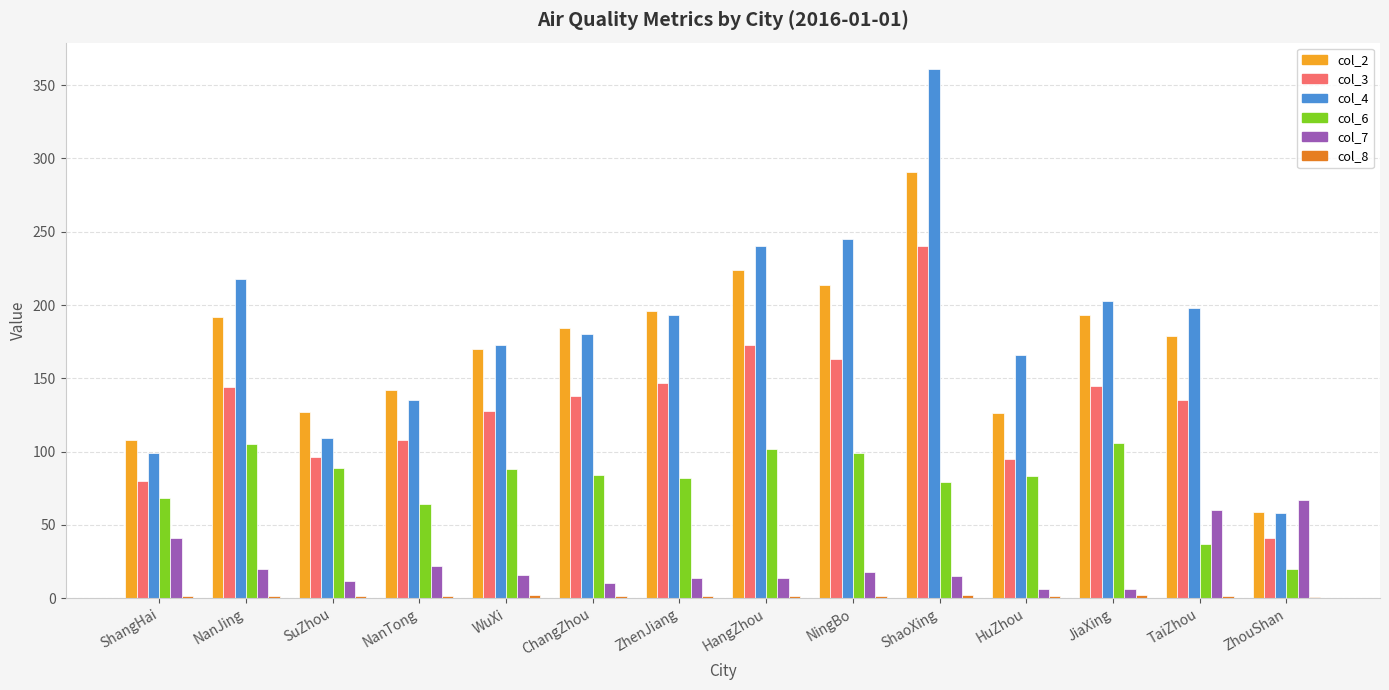

Count the number of categories in the chart.

14